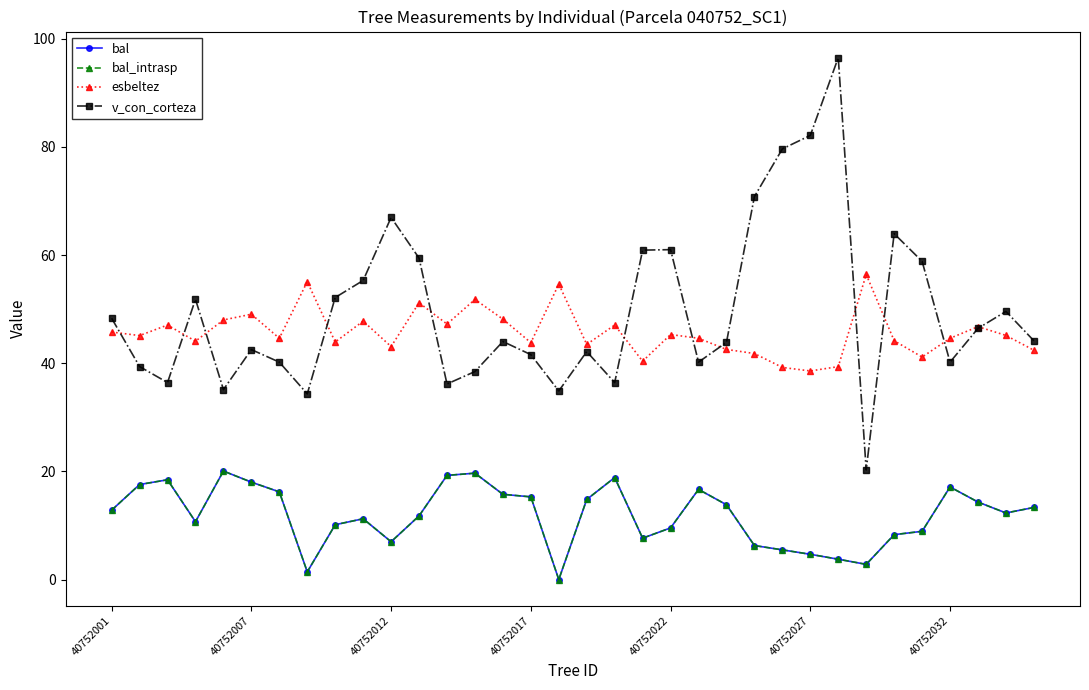

What is the average value of the bal_intrasp series?

11.9